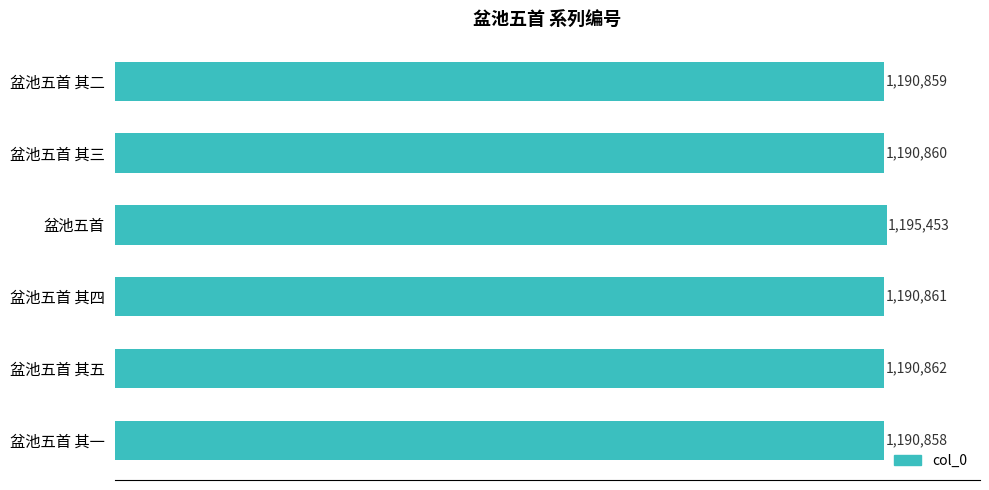

At which category does the chart reach its minimum across all series?

盆池五首 其一